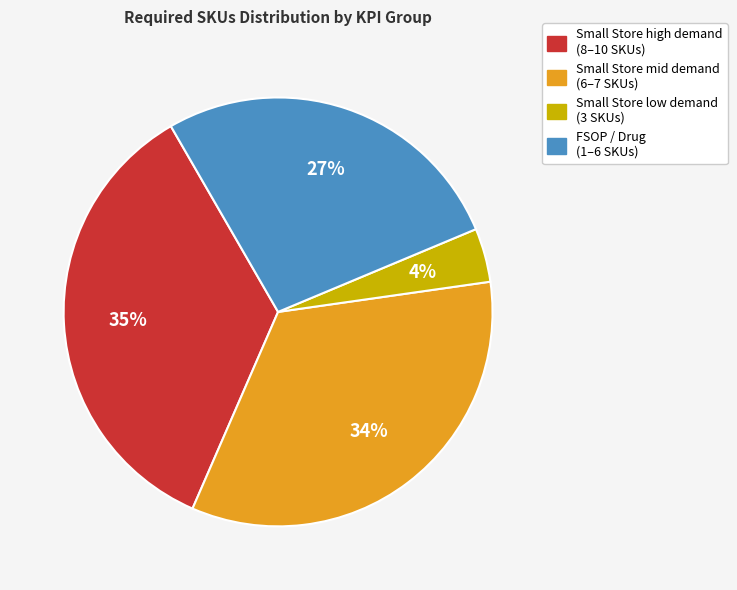

Does any single category account for the majority?

No